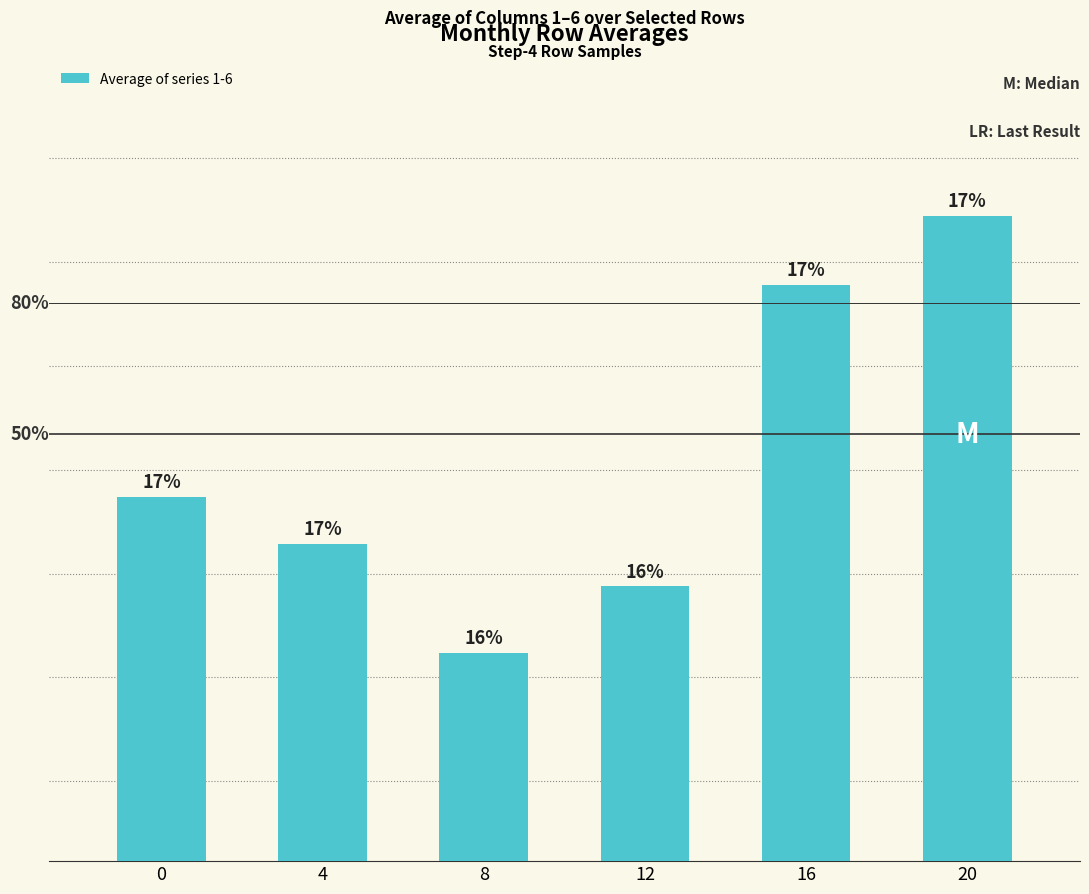

What is the ratio of the value at 8 to the value at 4?

1.0